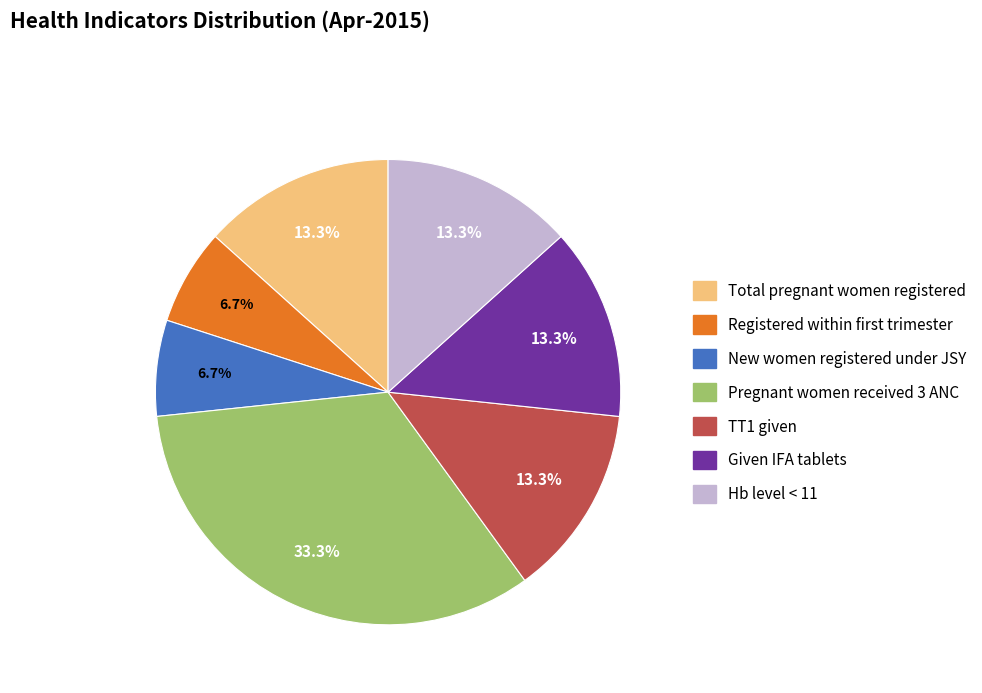

Does any single category account for the majority?

No